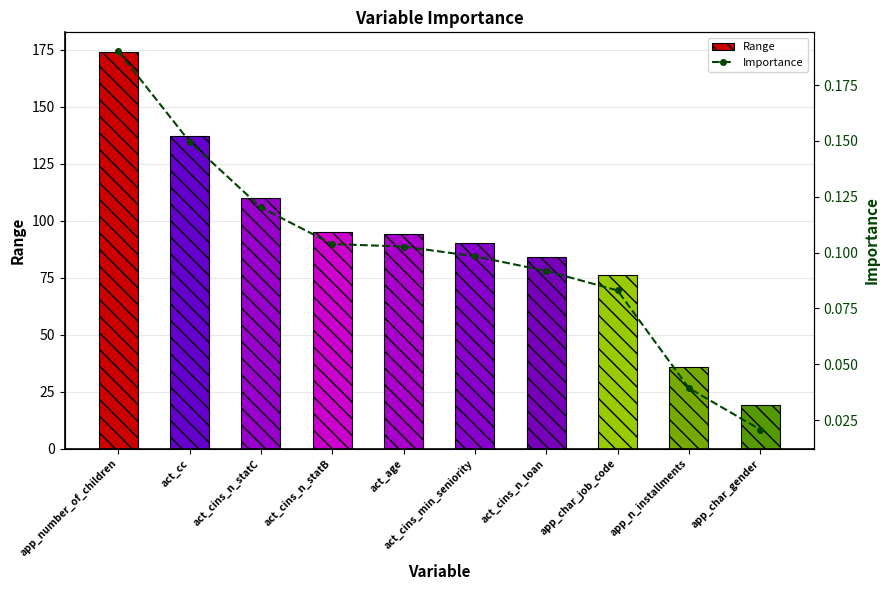

What is the difference between the maximum and minimum values in the Importance series?

0.2